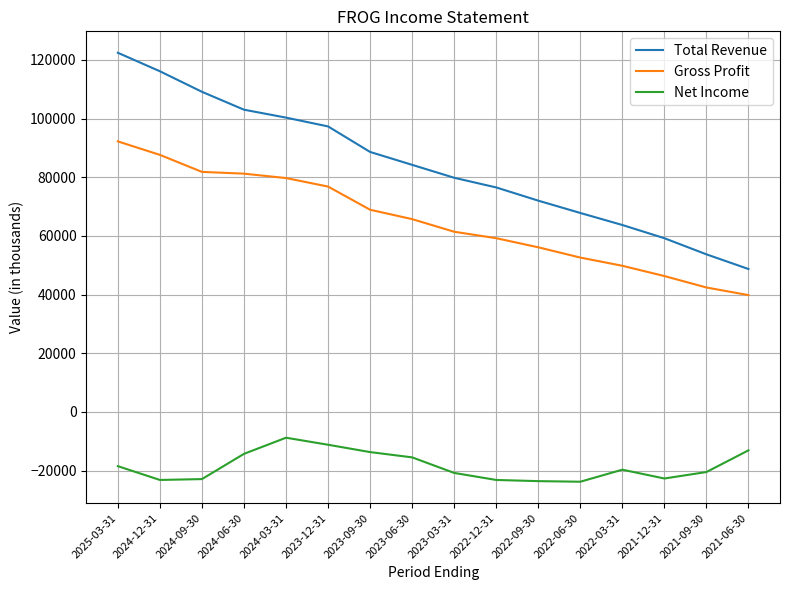

True or false: Net Income has a value of -8800 at 2024-03-31.

True